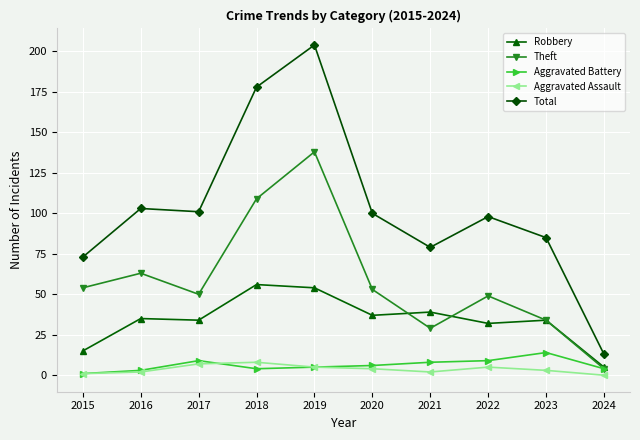

How many interior local valleys does the Theft series have?

2